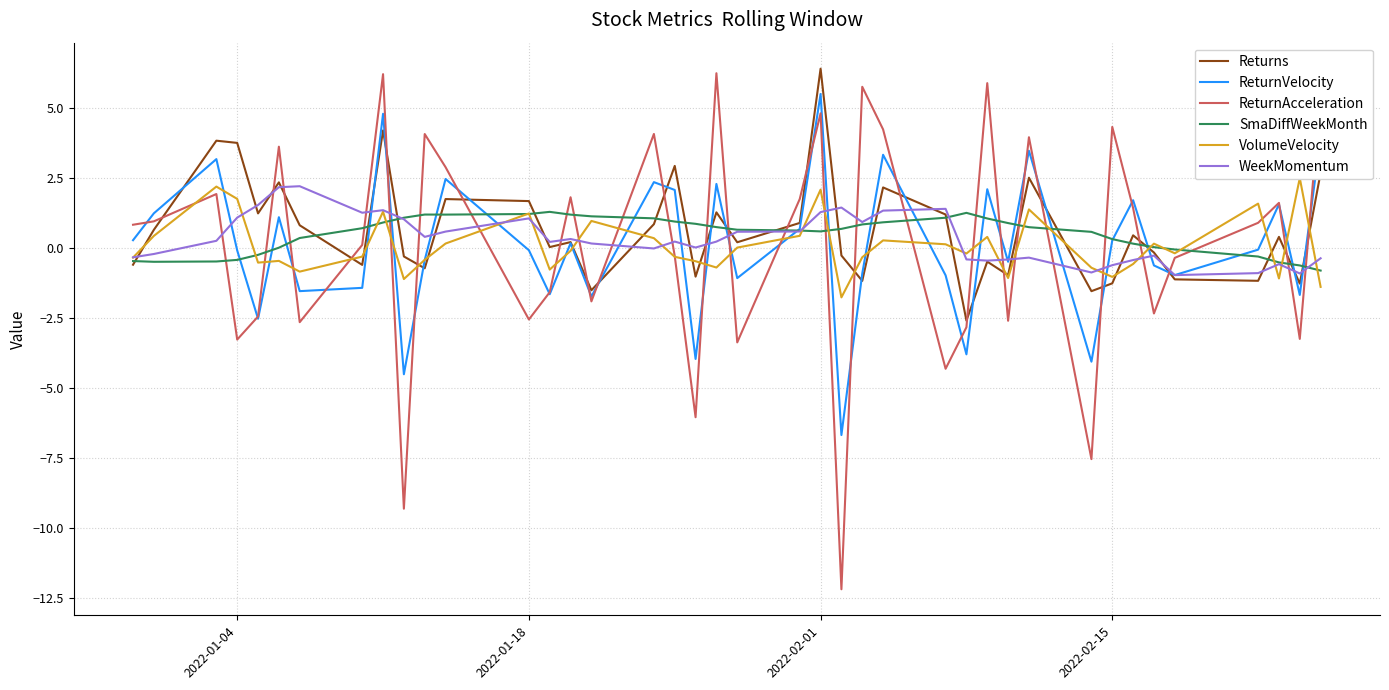

After their last crossing, which series has the higher values: Returns or ReturnAcceleration?

ReturnAcceleration